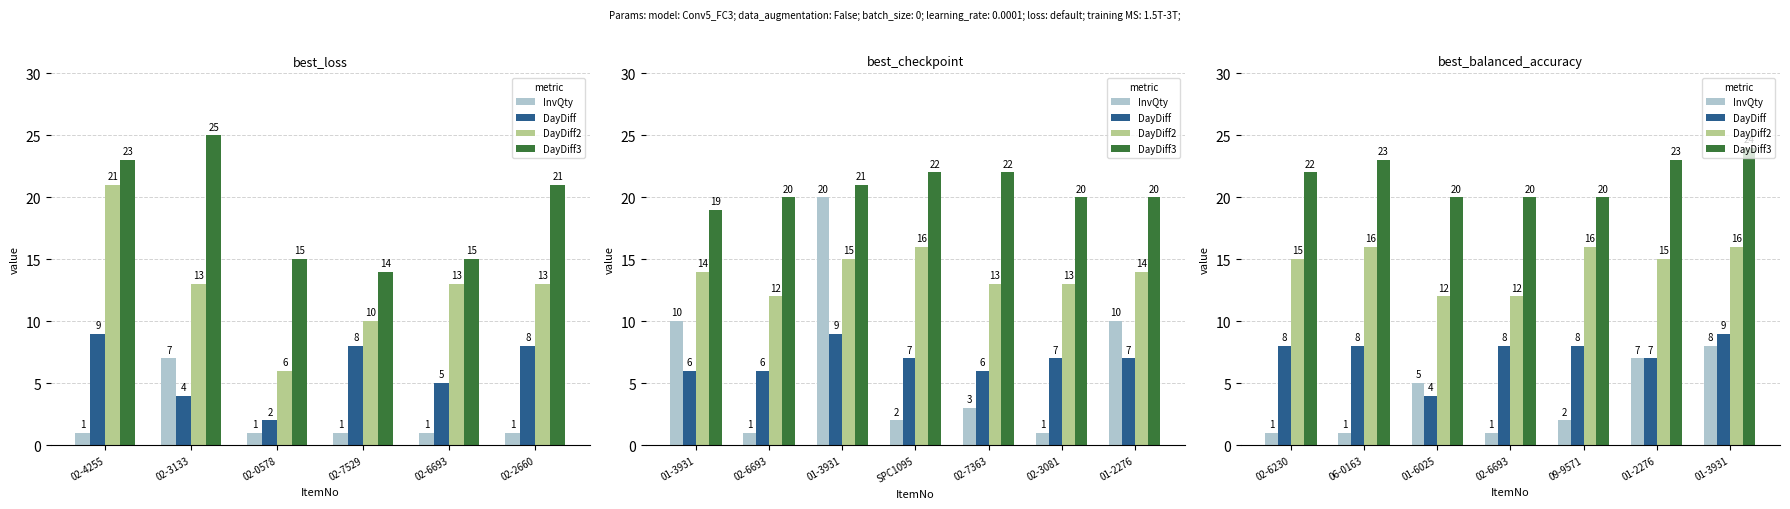

Which category has the lowest value in the DayDiff series?

01-6025